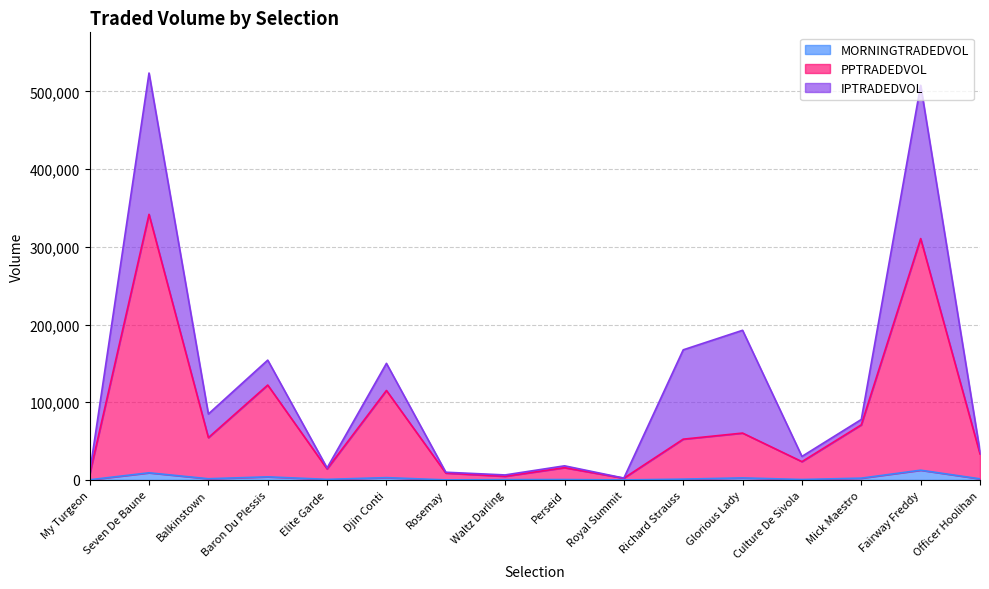

What is the spread (max minus min) of values at Elite Garde?

13435.4